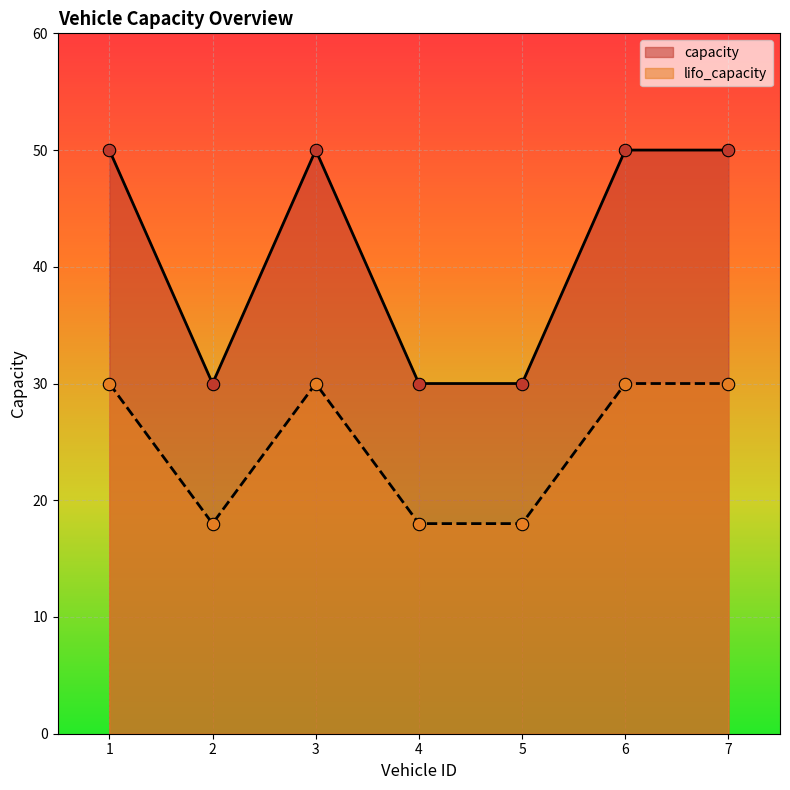

What are all the series names shown in the legend?

capacity, lifo_capacity